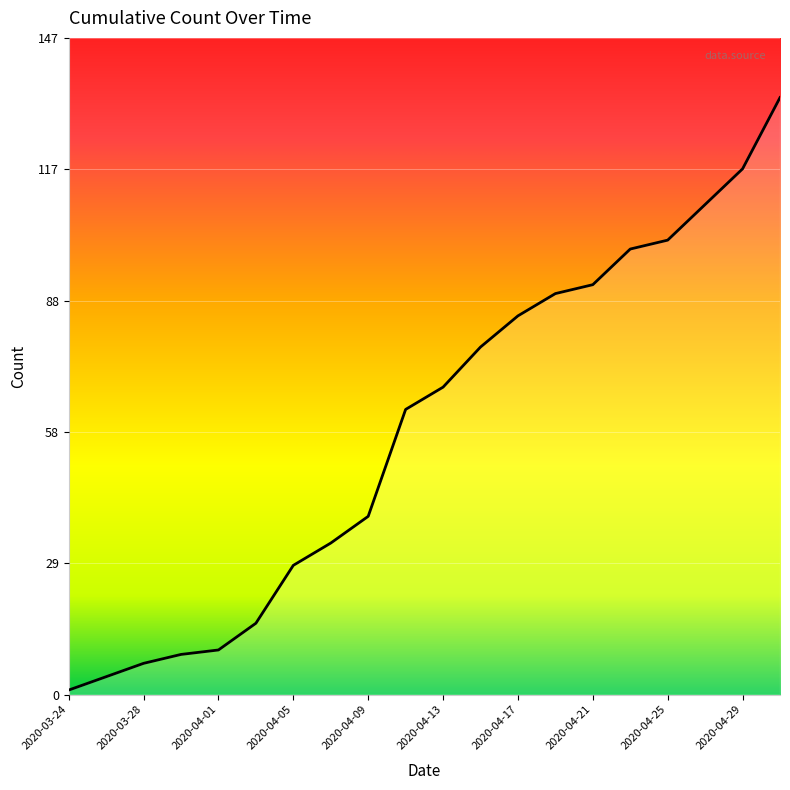

True or false: there are more than 1 points higher than both neighbors.

False